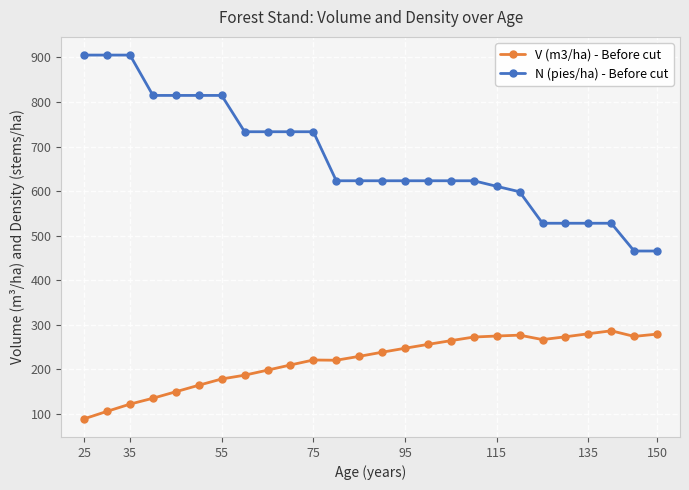

True or false: V (m3/ha) - Before cut and N (pies/ha) - Before cut cross at least once.

False